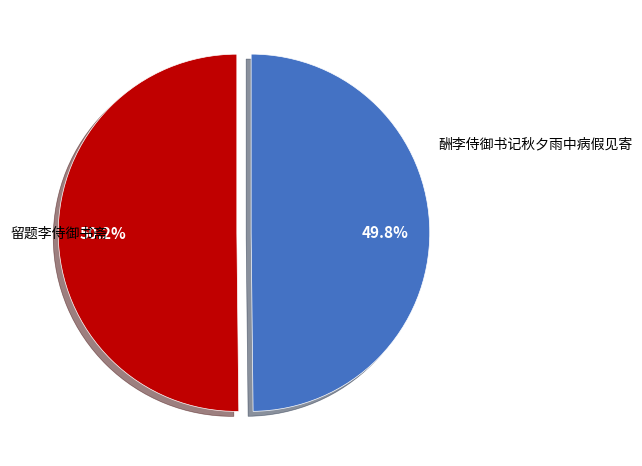

Is there any slice that represents more than half of the pie?

Yes